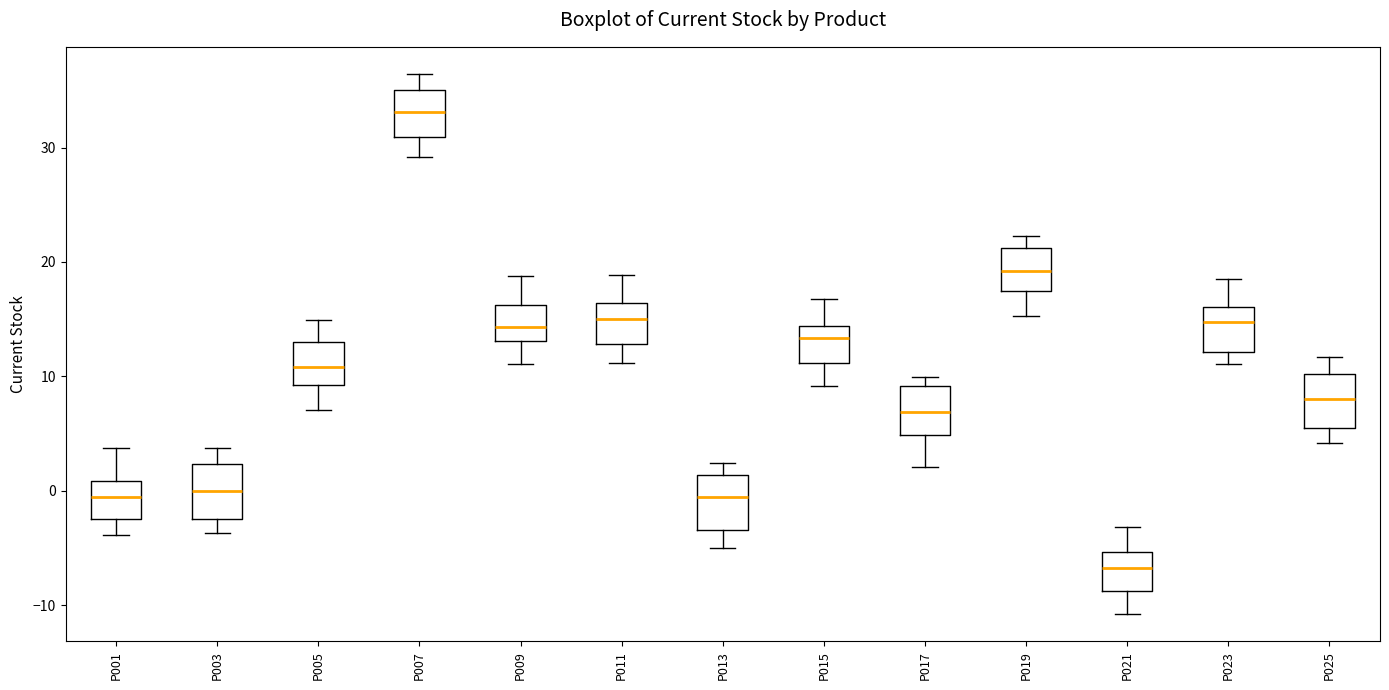

Where does the upper whisker of the box for P001 end on the y-axis? The values are not printed on the chart, so give them approximately, as read against the axis.

4